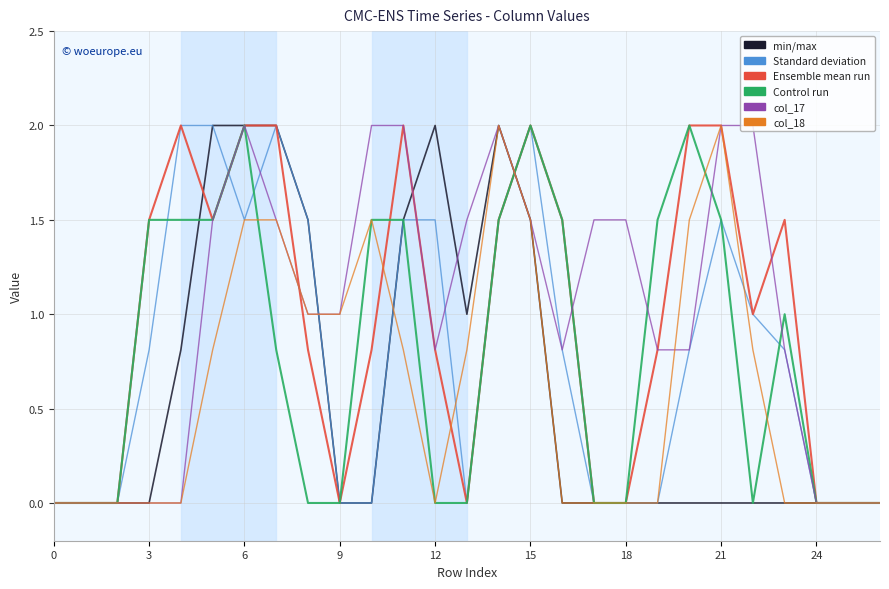

How many lines are shown in the chart?

6